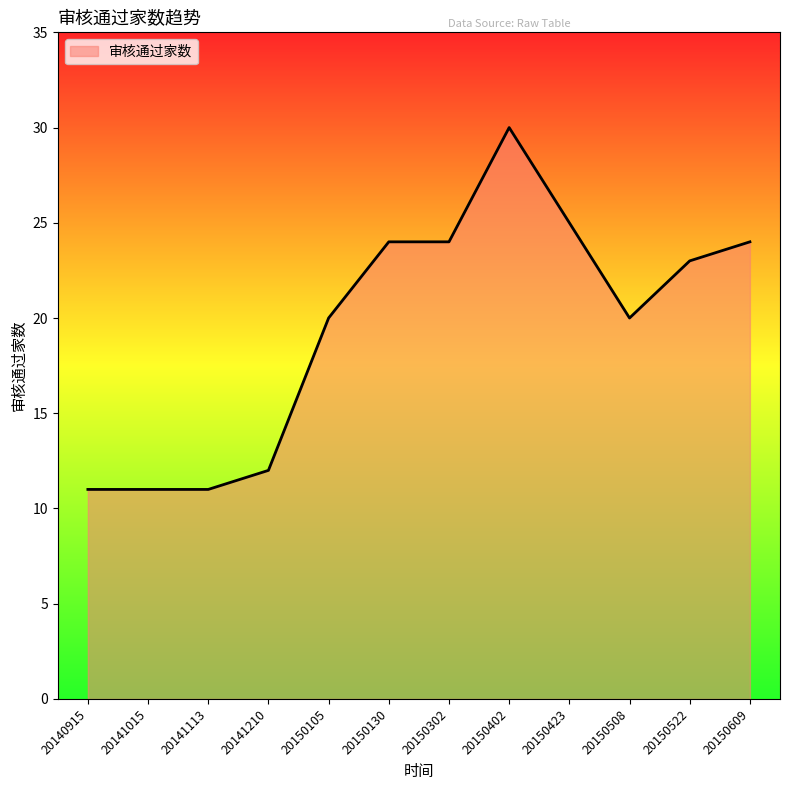

Which has a higher value, 20141113 or 20150130?

20150130